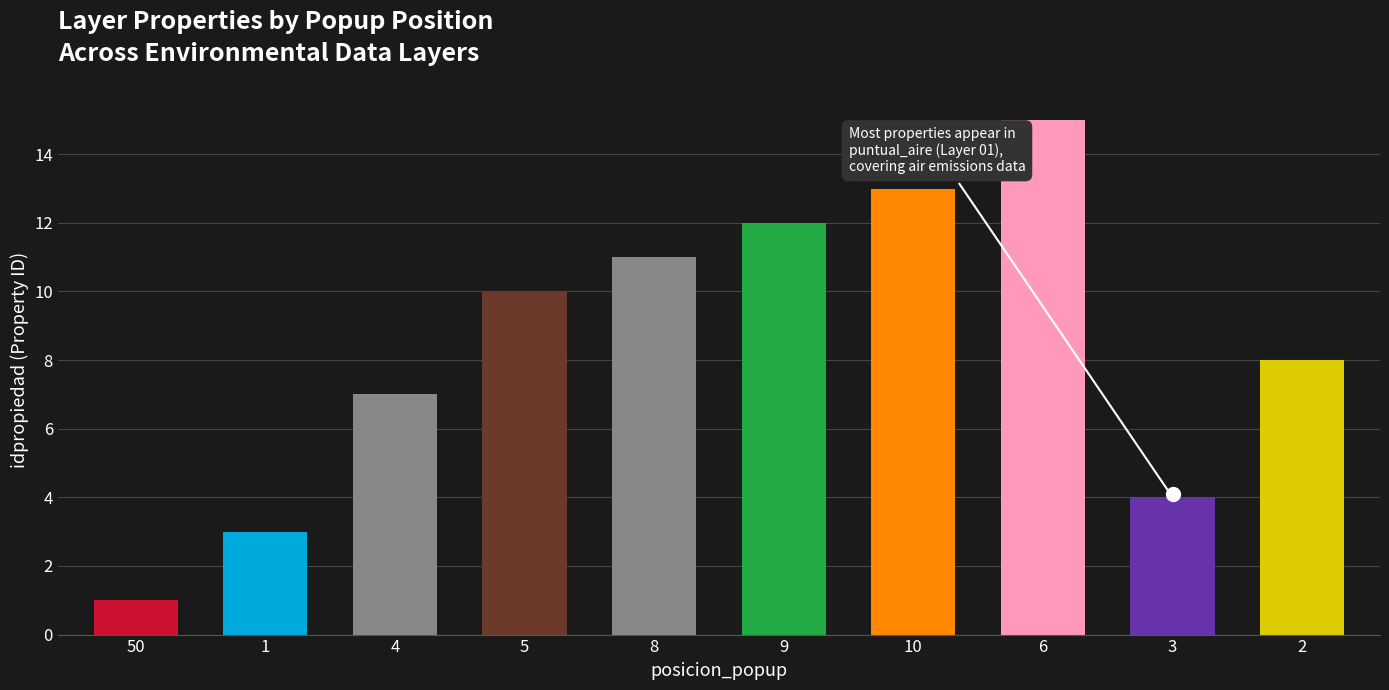

List the labels in order of value, smallest first.

50, 1, 3, 4, 2, 5, 8, 9, 10, 6